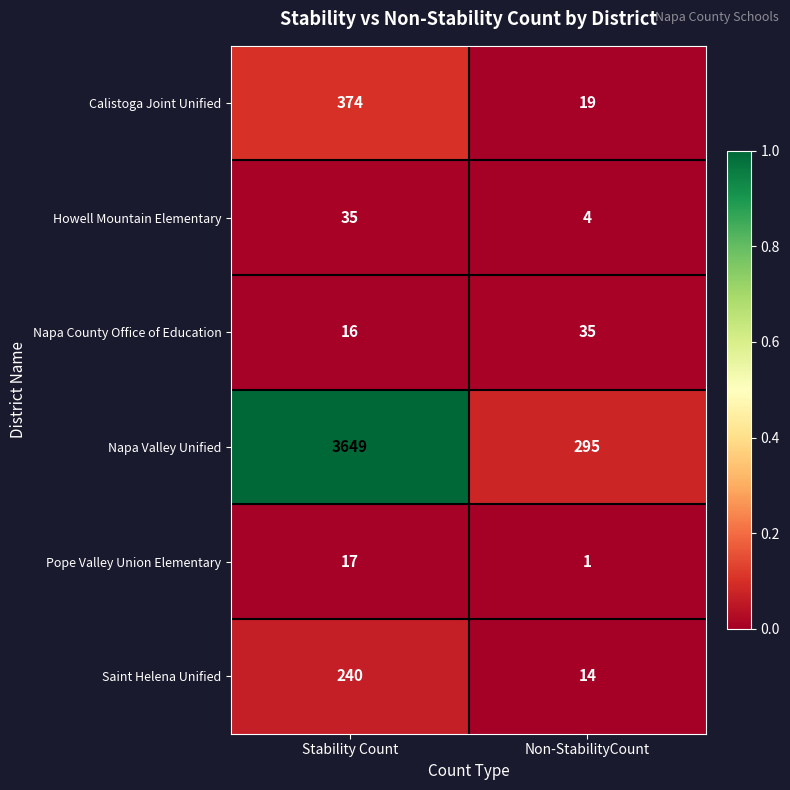

Which series has the largest total across all categories?

Napa Valley Unified